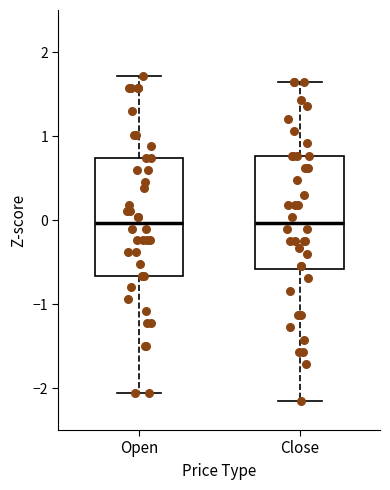

Where does the lower whisker of the box for Close end on the y-axis? The values are not printed on the chart, so give them approximately, as read against the axis.

-2.2